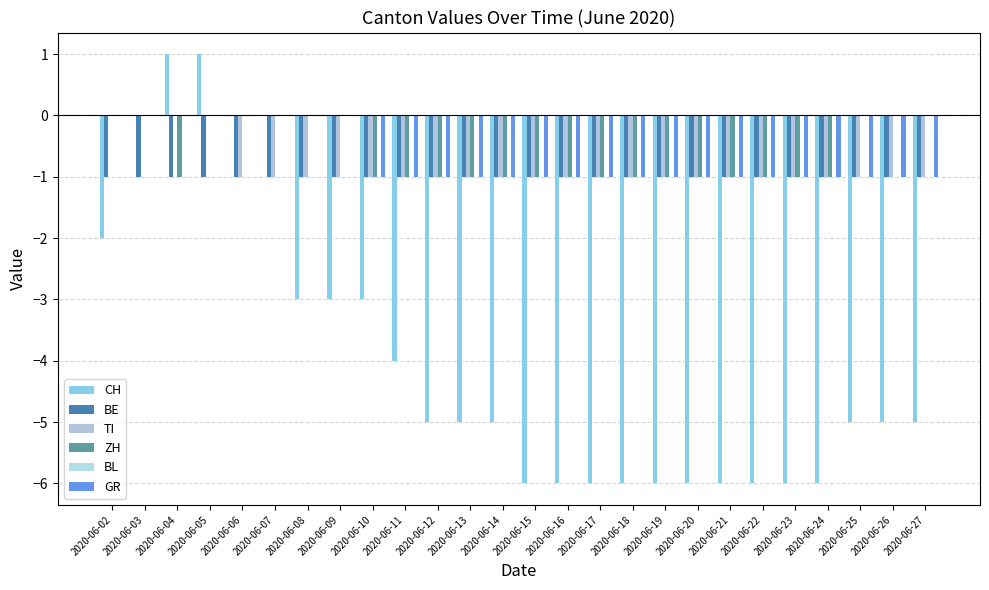

What is the difference between the highest and lowest values at 2020-06-22?

6